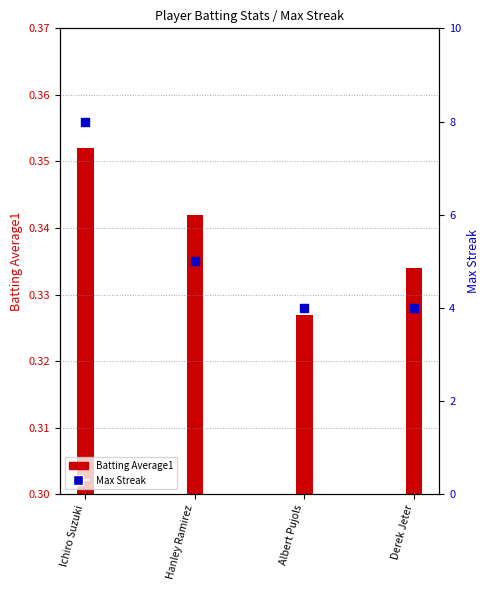

Which has a higher value, Ichiro Suzuki or Hanley Ramirez?

Ichiro Suzuki